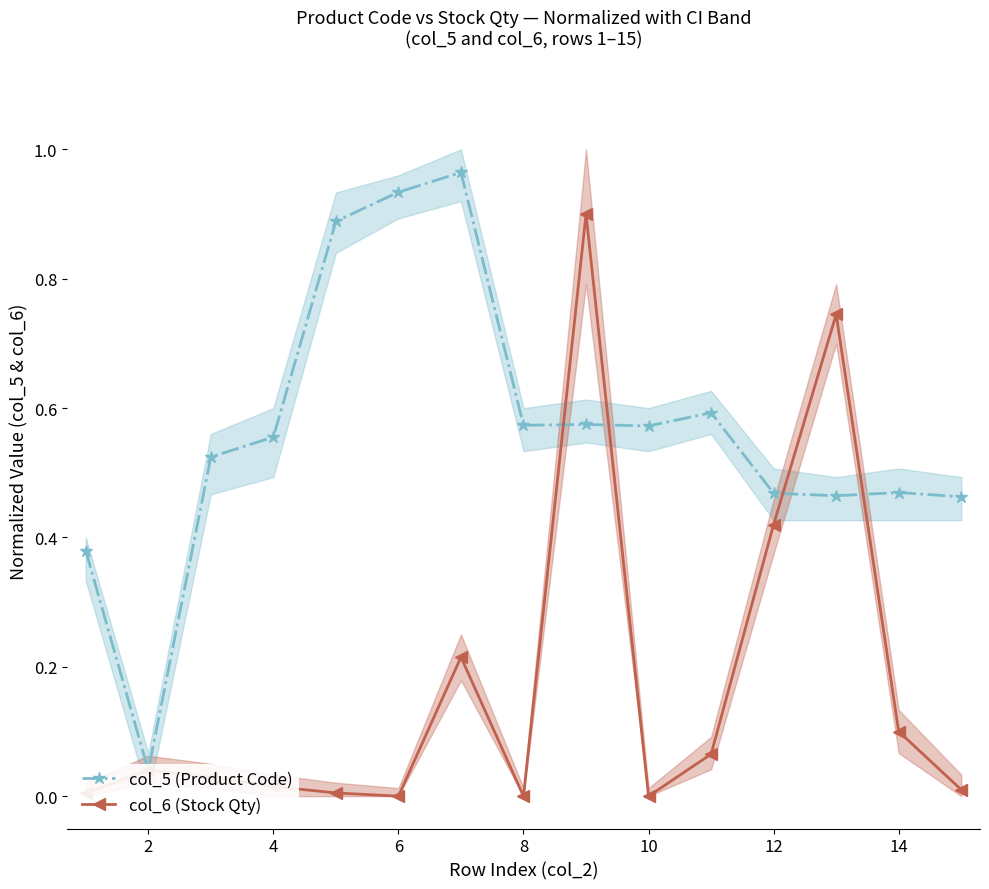

Reading right to left, transcribe all the data shown in this chart.

col_5 (Product Code): 0.5	0.5	0.5	0.5	0.6	0.6	0.6	0.6	1.0	0.9	0.9	0.6	0.5	0.0	0.4
col_6 (Stock Qty): 0.0	0.1	0.7	0.4	0.1	0.0	0.9	0.0	0.2	0.0	0.0	0.0	0.0	0.0	0.0